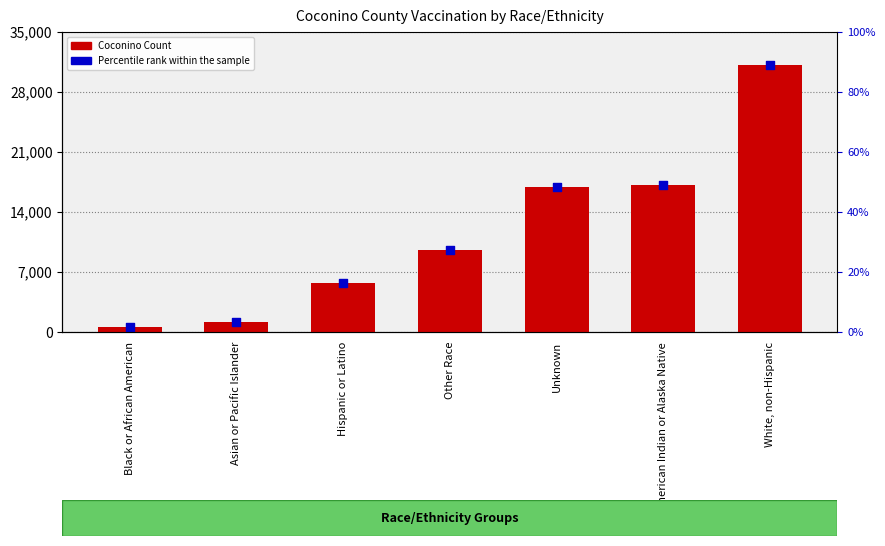

Which series has the largest total across all categories?

Coconino Count